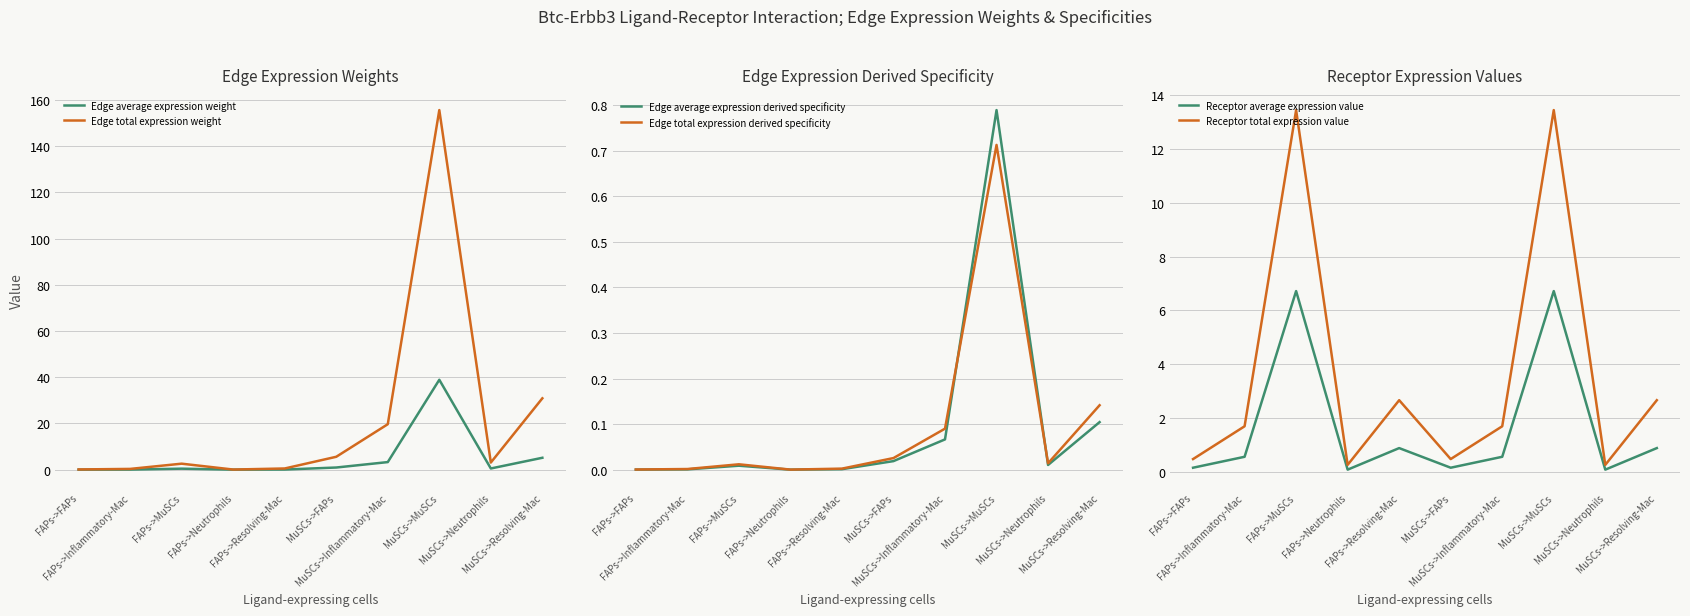

What is the label of the 7th point from the left?

MuSCs->Inflammatory-Mac